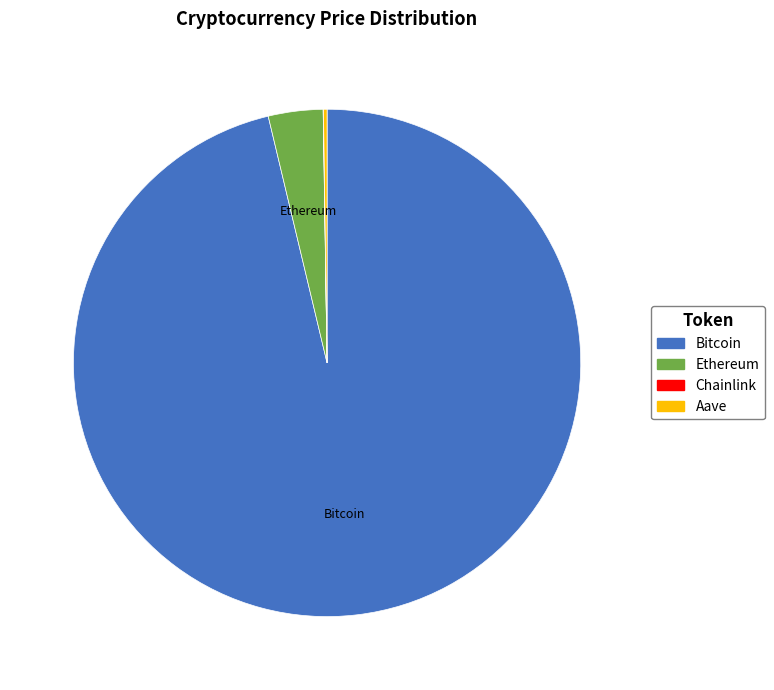

Which category has the biggest portion of the pie?

Bitcoin